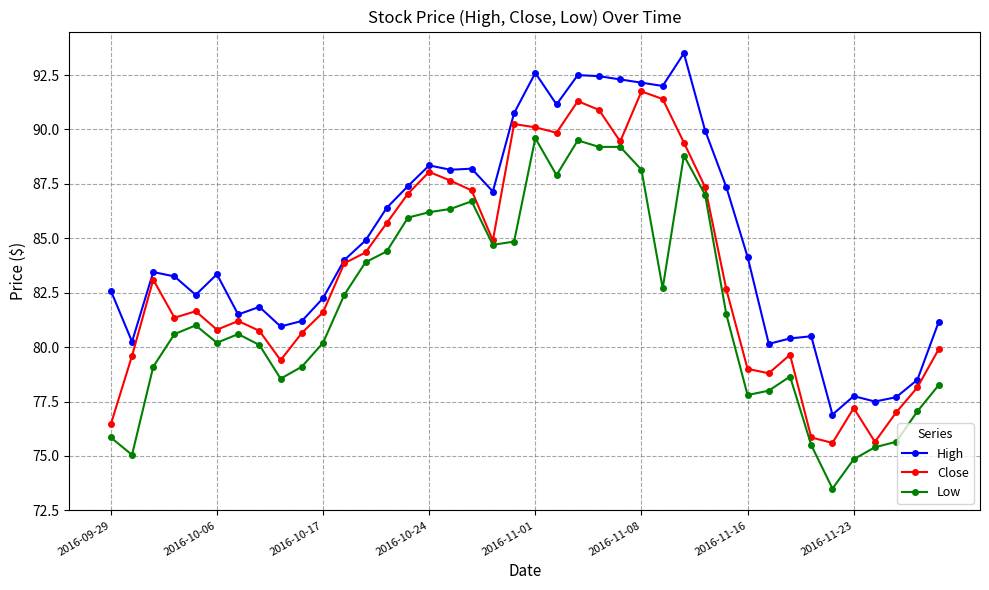

True or false: Low and Close intersect in this chart.

False